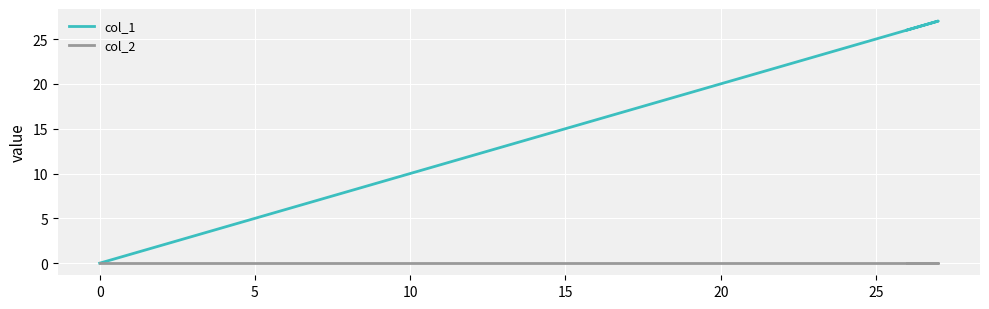

List the series in order of their peak value, lowest first.

col_2, col_1